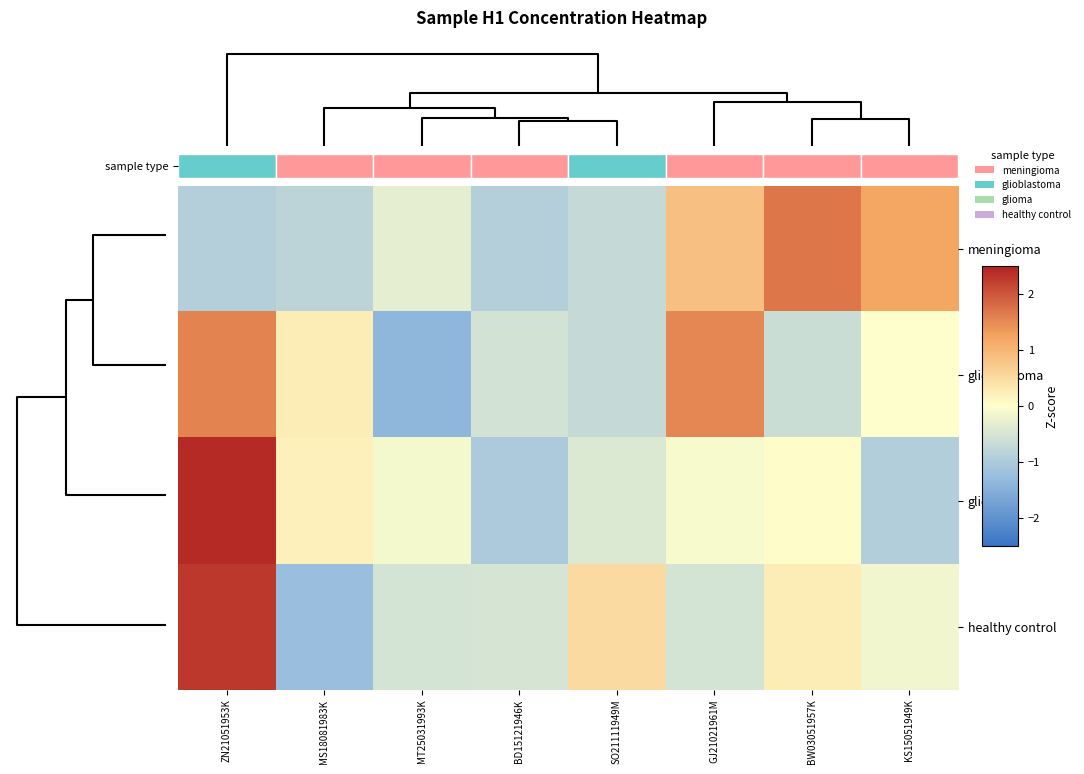

The value of glioblastoma at MT25031993K is -0.8. True or false?

False